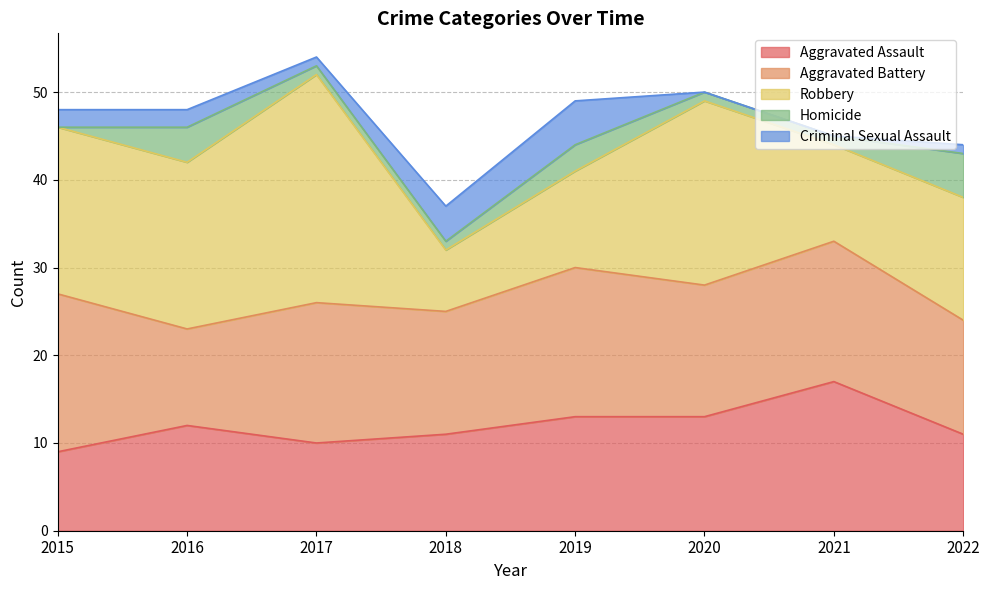

List the series in order of their peak value, highest first.

Robbery, Aggravated Battery, Aggravated Assault, Homicide, Criminal Sexual Assault